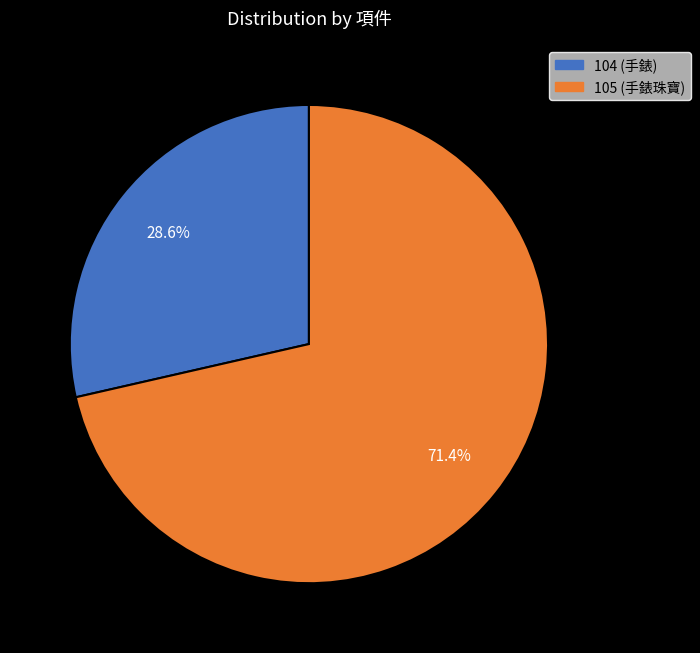

To the nearest percent, what is the difference between the 104 and 105 slice percentages?

43%